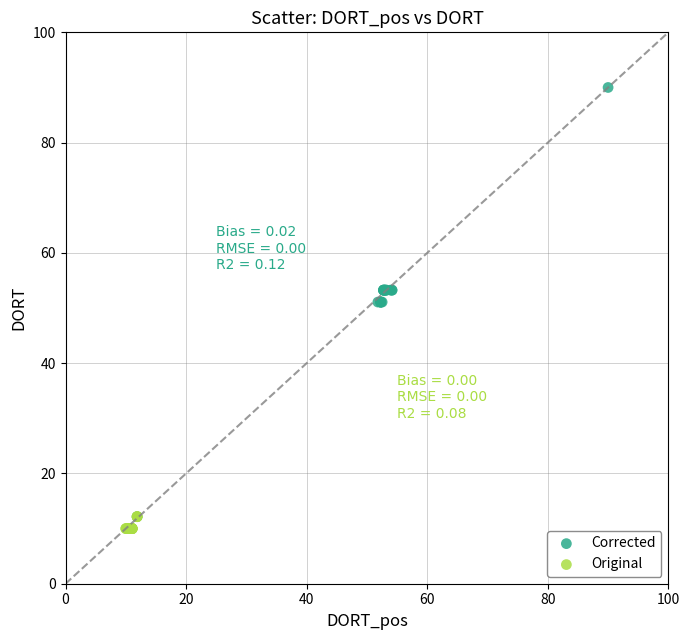

What are all the series names shown in the legend?

Corrected, Original